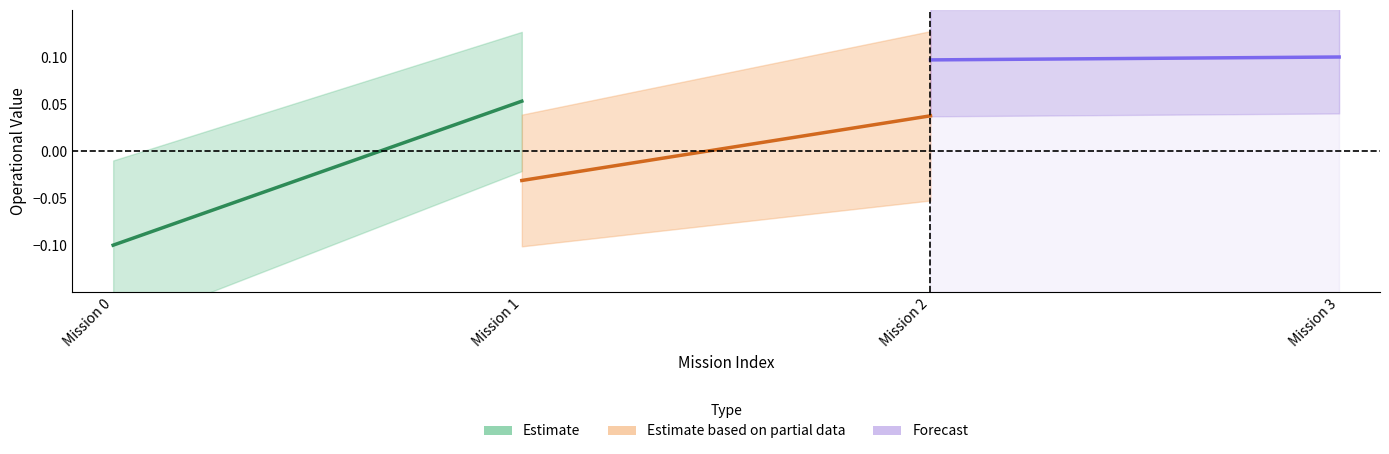

At which category does the chart reach its minimum across all series?

Mission 0